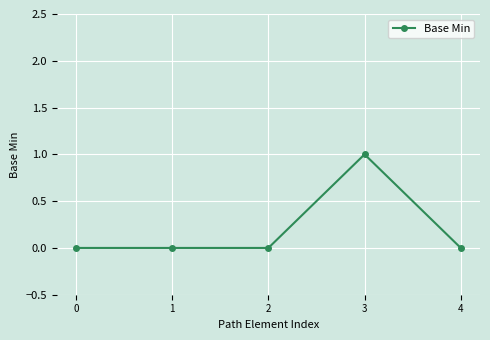

True or false: the data shows 0 at 3.

False